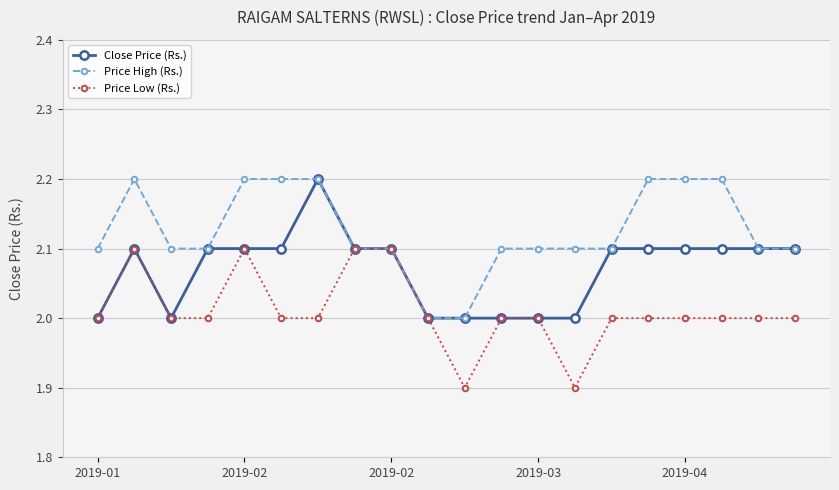

What are all the series names shown in the legend?

Close Price (Rs.), Price High (Rs.), Price Low (Rs.)